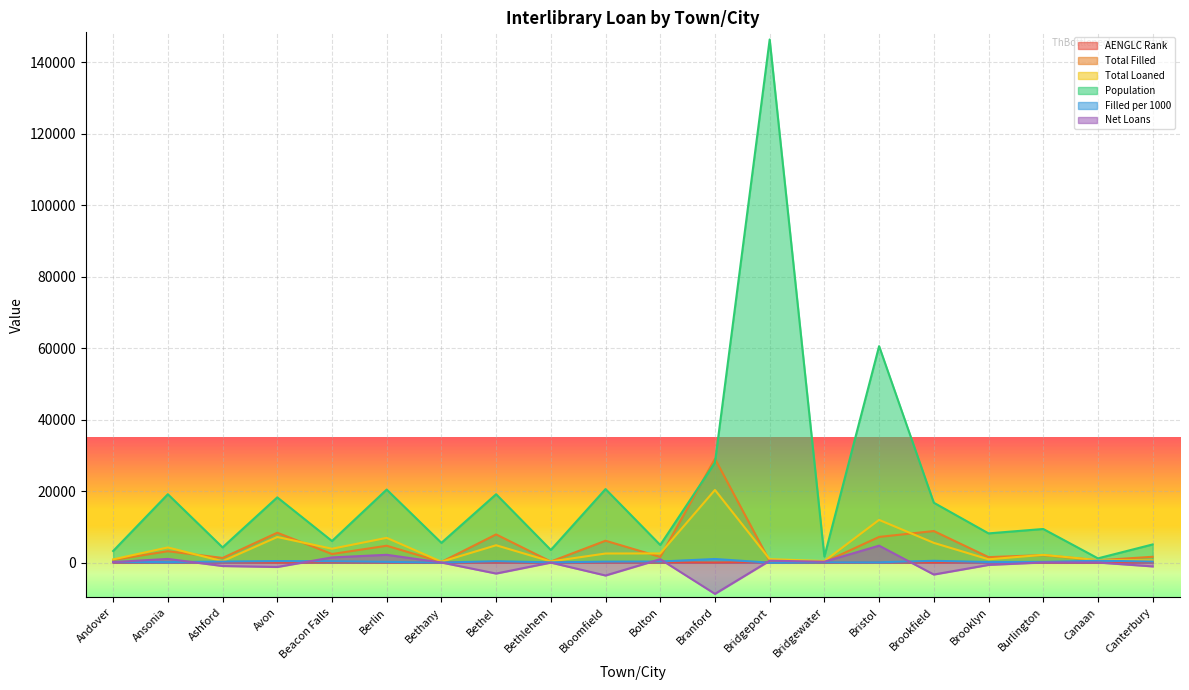

How many lines are shown in the chart?

6